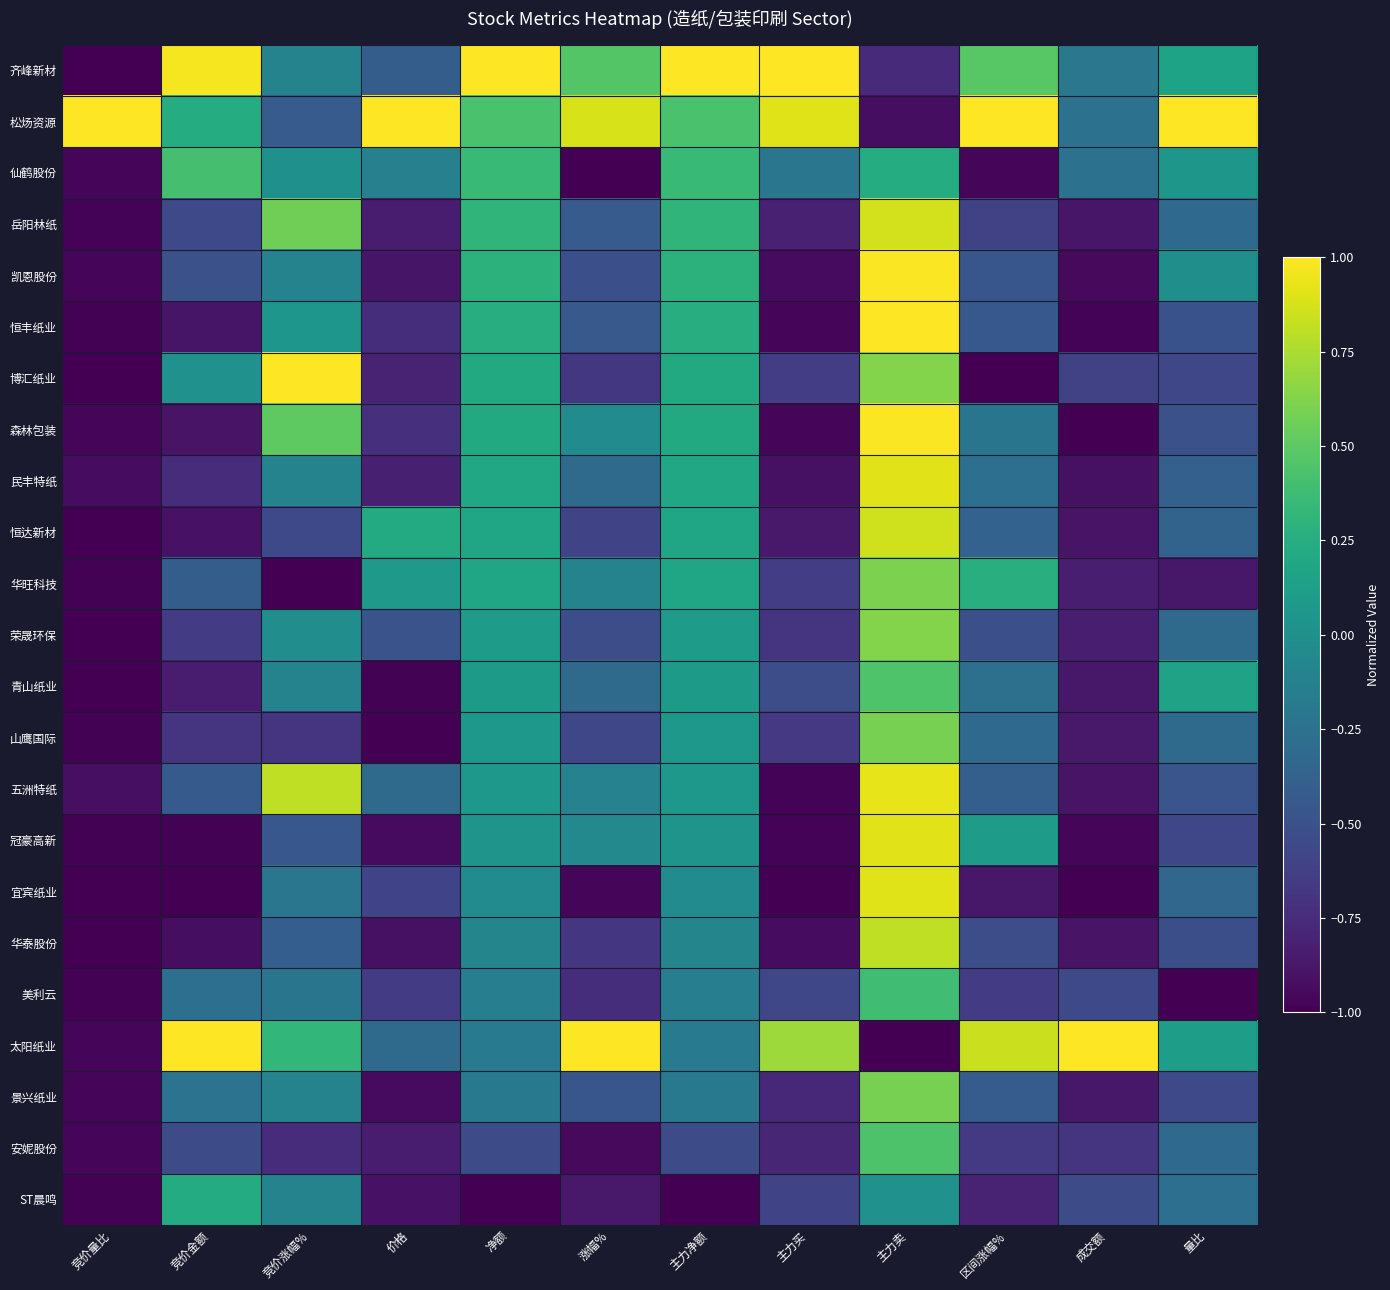

Which category has the highest value across all series?

净额